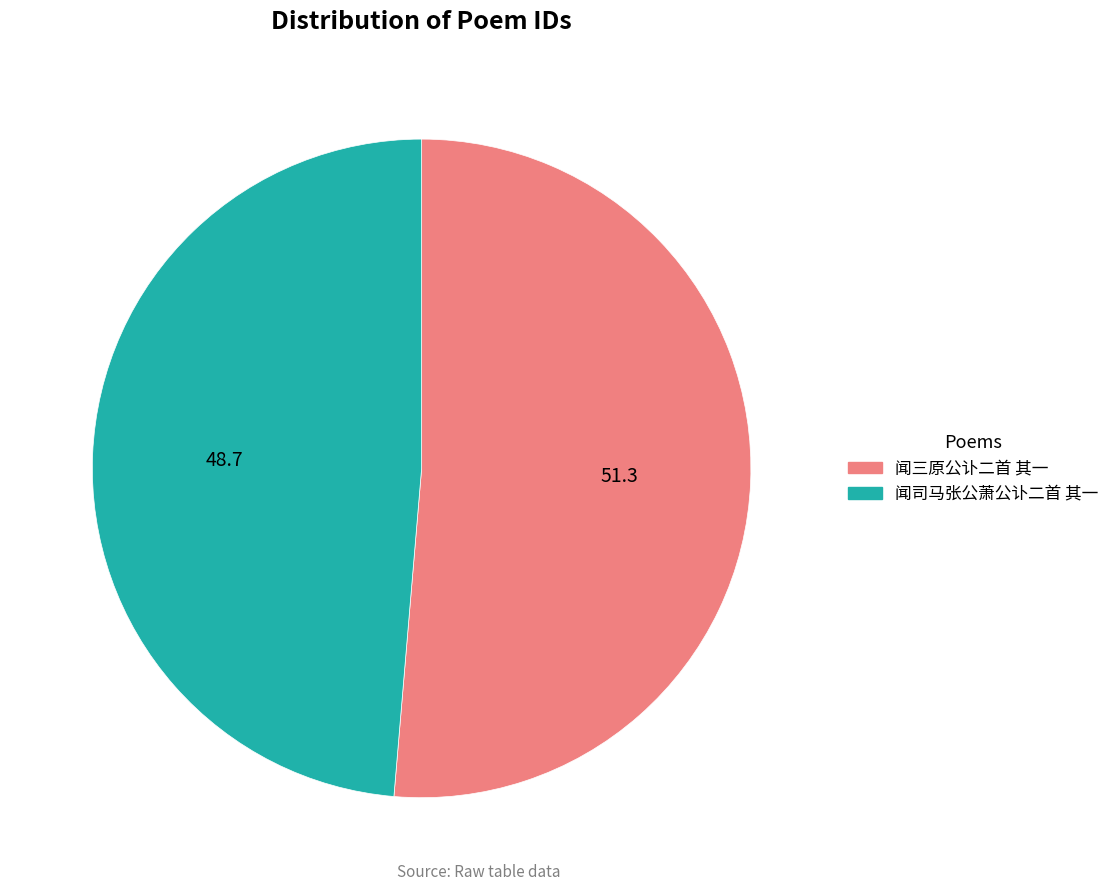

What is the smallest slice in the pie chart?

闻司马张公萧公讣二首 其一